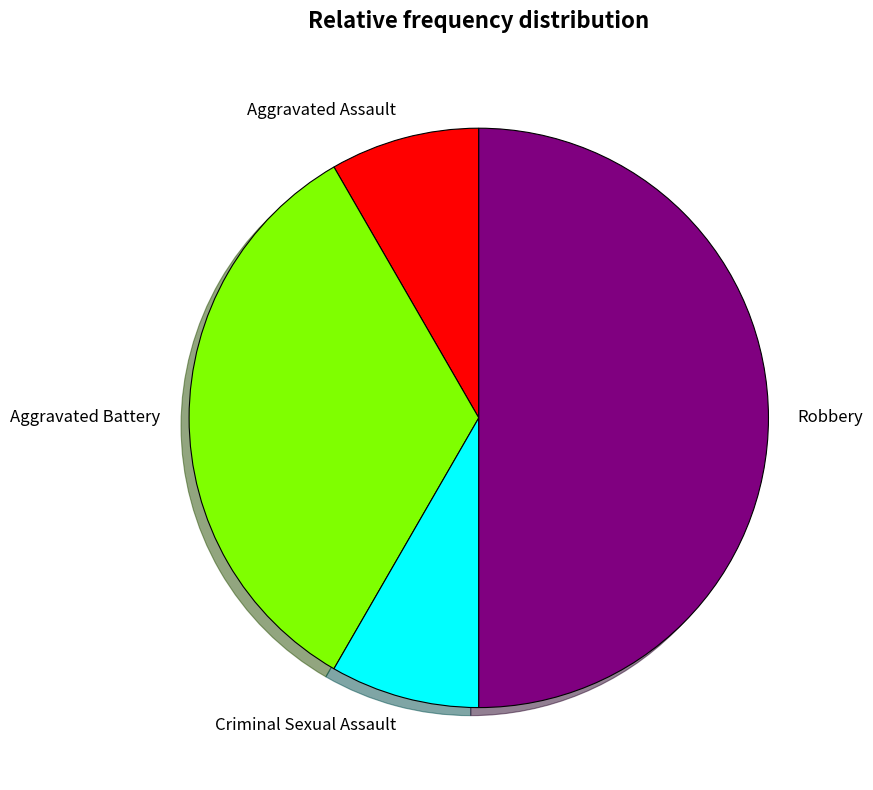

Do Aggravated Battery and Aggravated Assault together represent more than half of the pie?

No